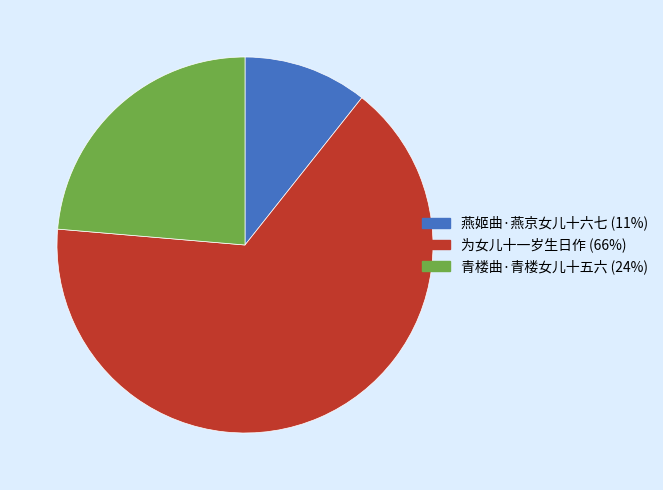

Which category accounts for the majority?

为女儿十一岁生日作